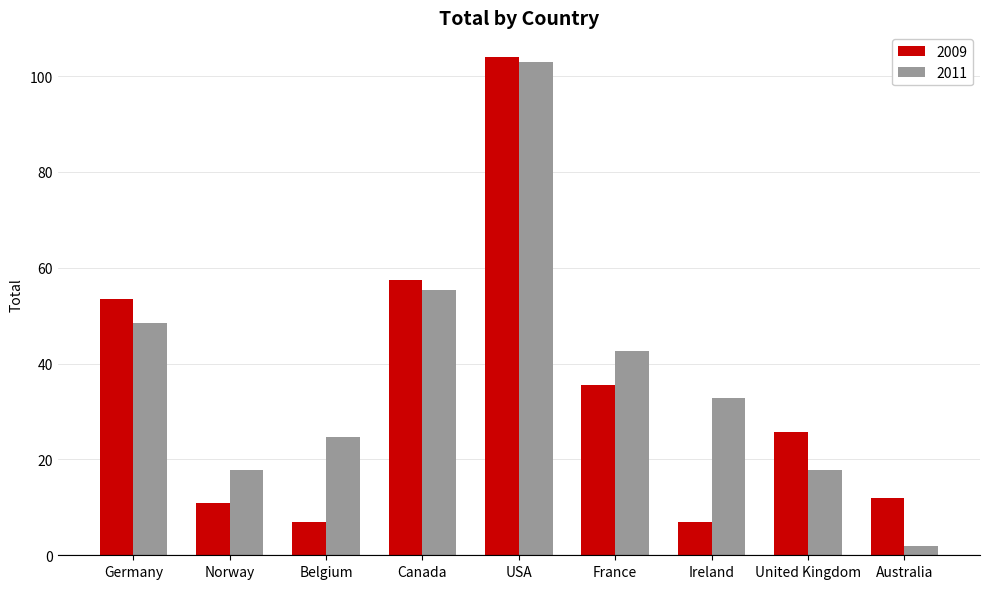

Which series changed the most between Canada and USA?

2011